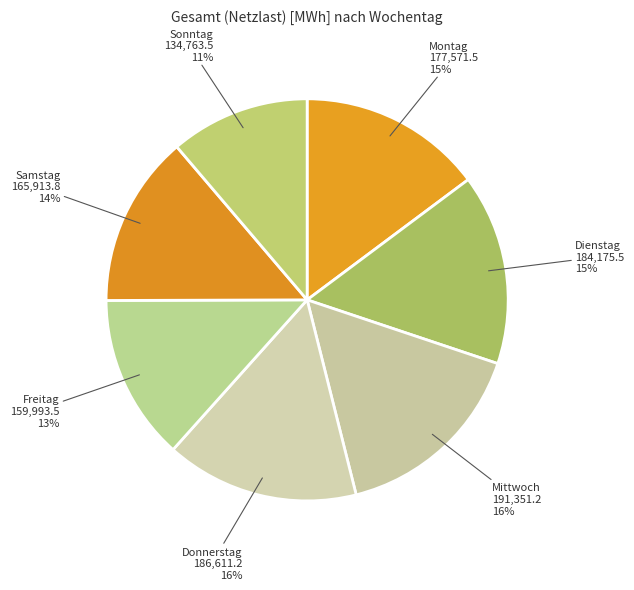

The Freitag slice represents 27% of the pie. True or false?

False